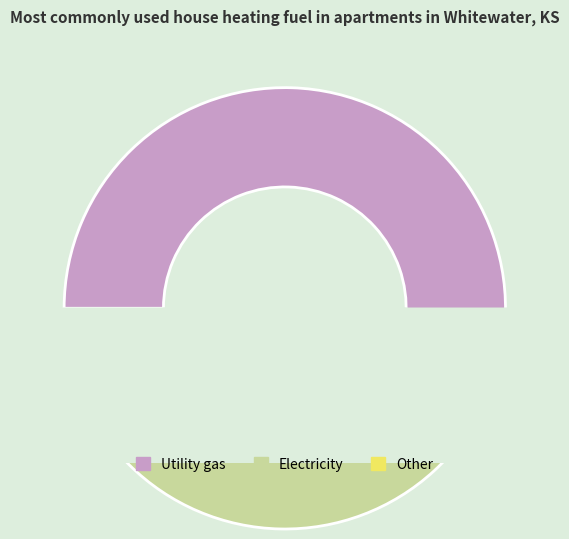

The 0 slice represents 0% of the pie. True or false?

True